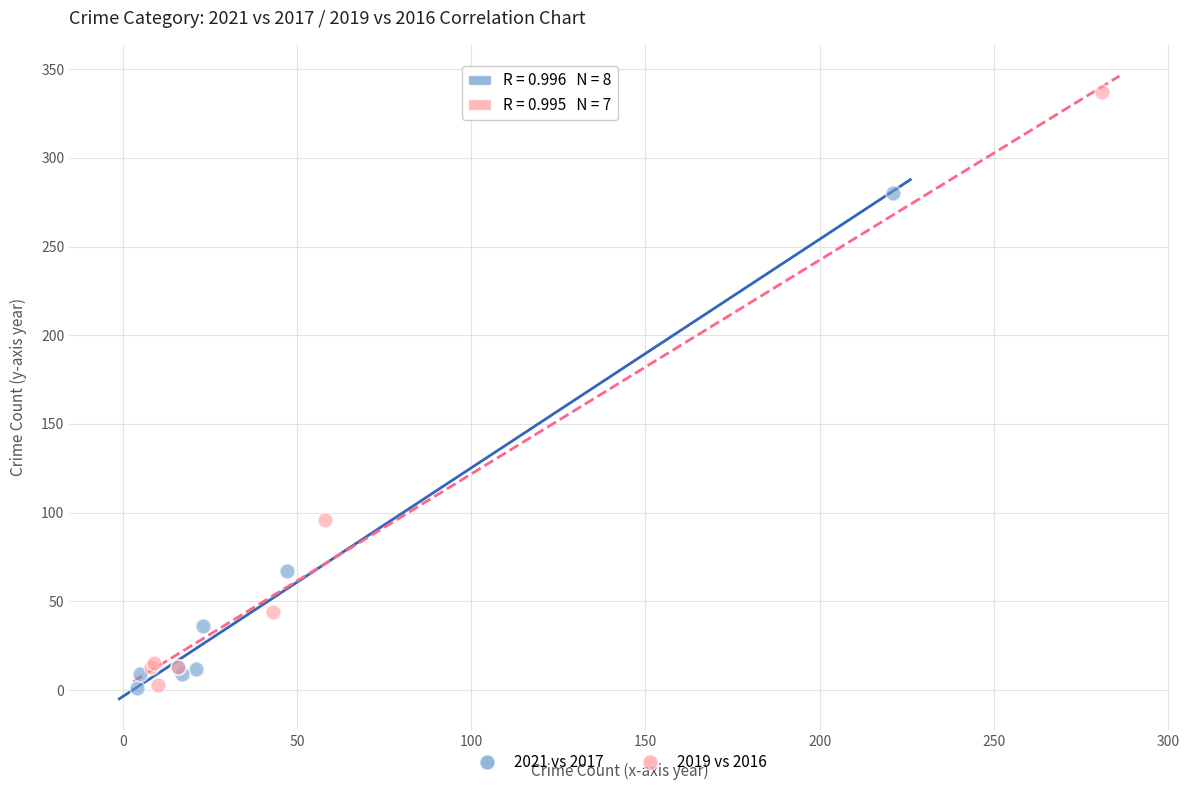

Which series contains the highest Y value?

2019 vs 2016